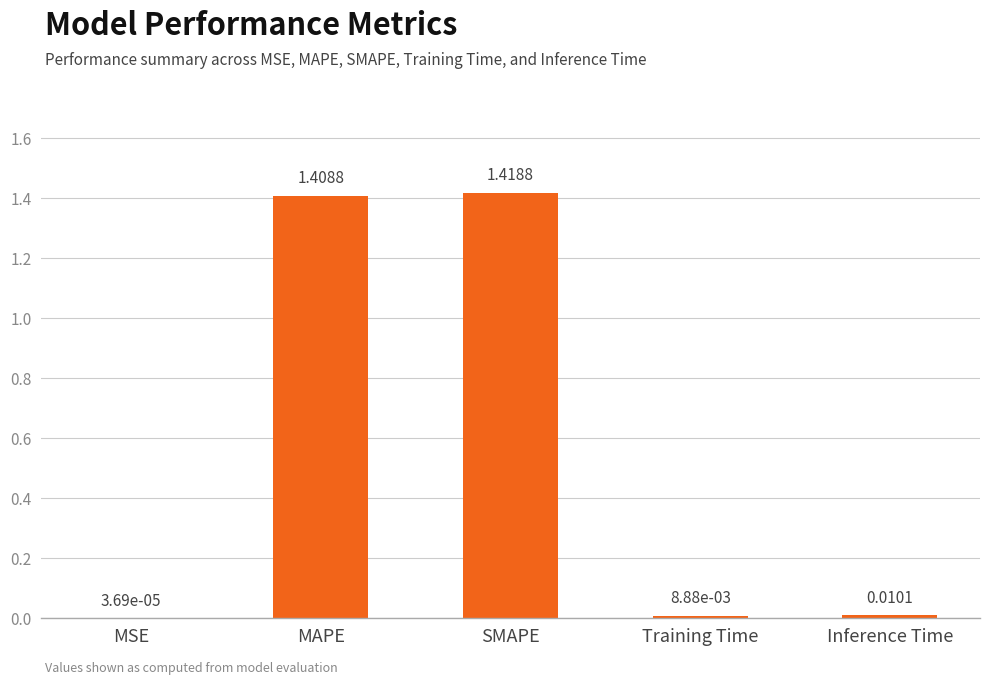

At which category does the chart reach its peak across all series?

SMAPE